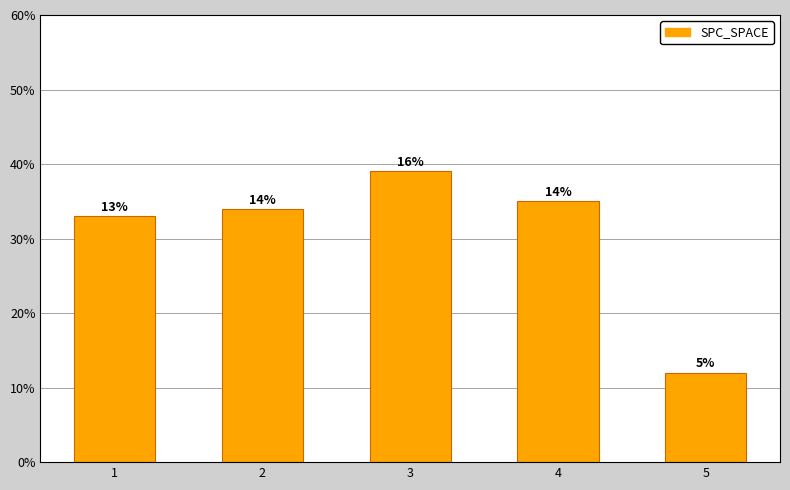

What is the value of the 5th bar from the left?

12